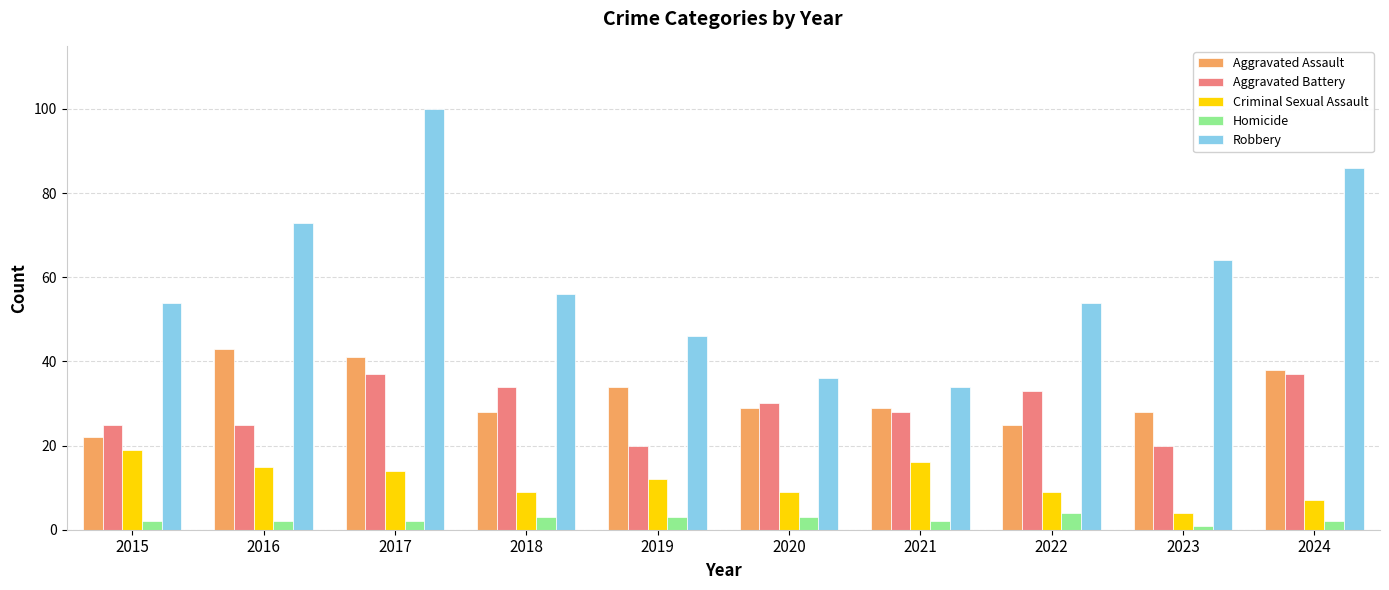

Is the value of Aggravated Assault at 2016 greater than the value of Robbery at 2024?

No